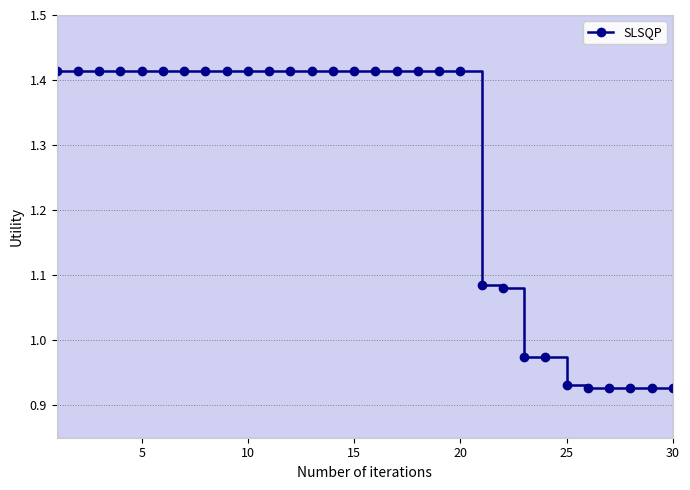

What is the difference between the second highest and second lowest values?

0.5